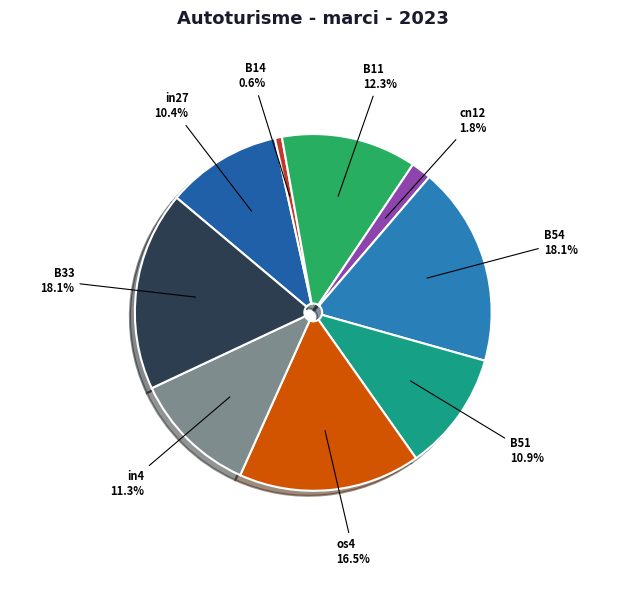

To the nearest percent, what is the difference between the B51 and B14 slice percentages?

10%